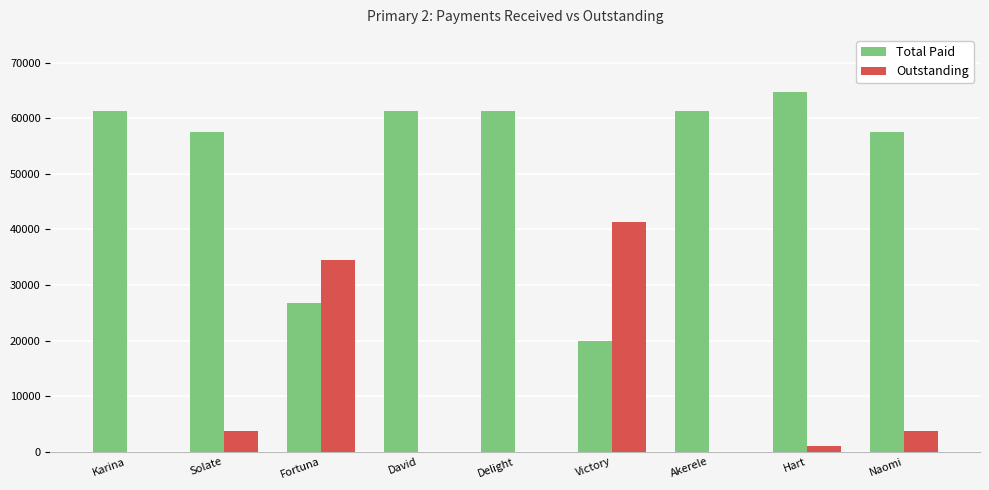

Does the chart contain stacked bars?

No